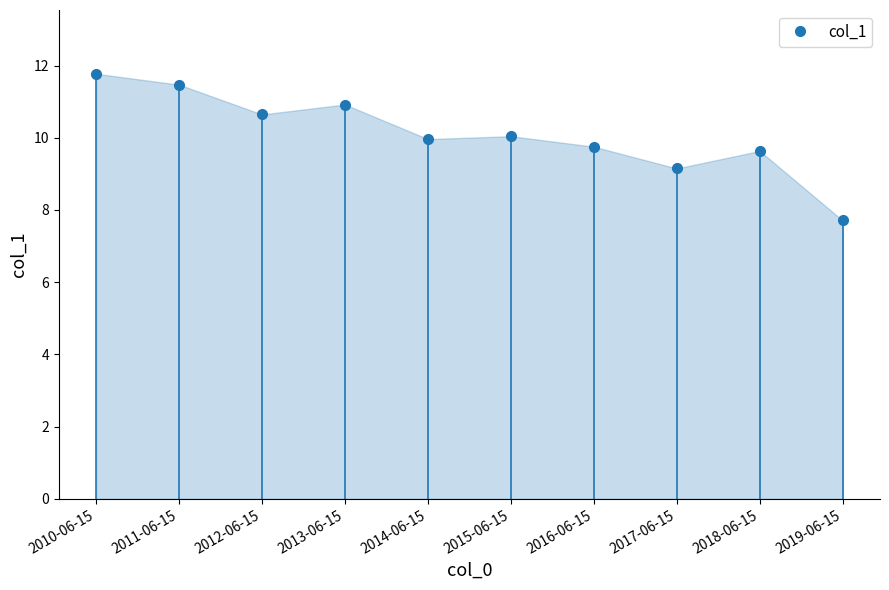

At which label does the data first exceed 10?

2010-06-15